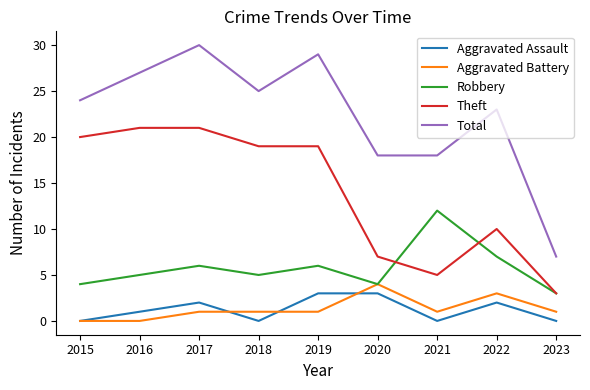

Reading right to left, what are all the values shown in this chart?

Aggravated Assault: 2023=0	2022=2	2021=0	2020=3	2019=3	2018=0	2017=2	2016=1	2015=0
Aggravated Battery: 2023=1	2022=3	2021=1	2020=4	2019=1	2018=1	2017=1	2016=0	2015=0
Robbery: 2023=3	2022=7	2021=12	2020=4	2019=6	2018=5	2017=6	2016=5	2015=4
Theft: 2023=3	2022=10	2021=5	2020=7	2019=19	2018=19	2017=21	2016=21	2015=20
Total: 2023=7	2022=23	2021=18	2020=18	2019=29	2018=25	2017=30	2016=27	2015=24